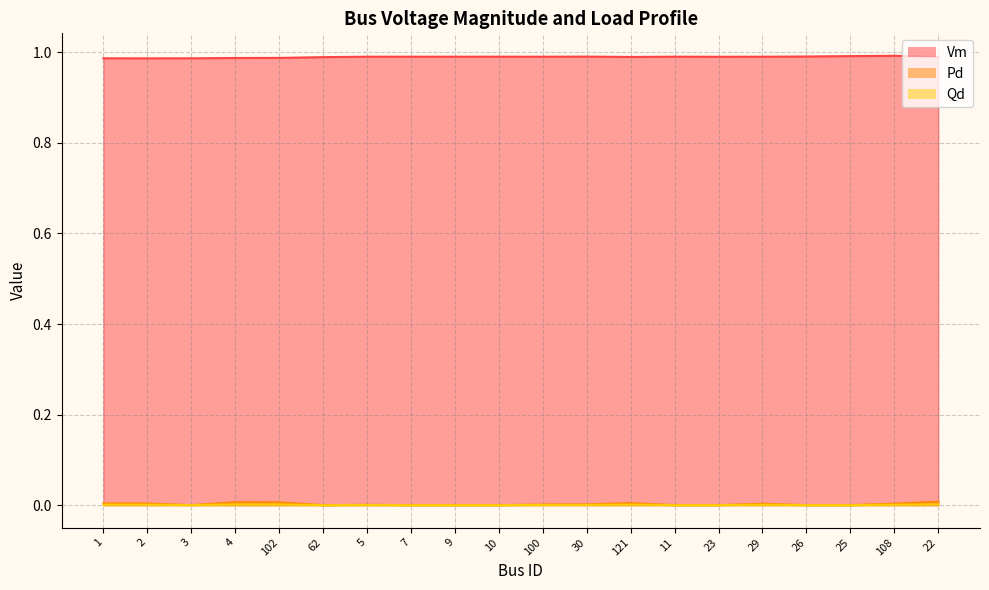

The Vm series shows 1.5 at 9. True or false?

False